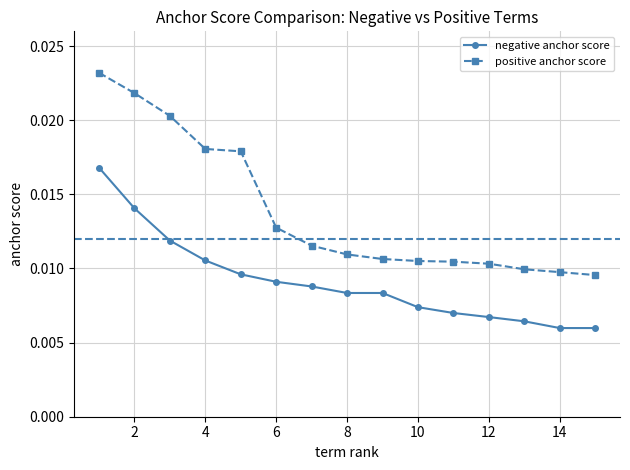

True or false: negative anchor score has more than 2 points higher than both neighbors.

False